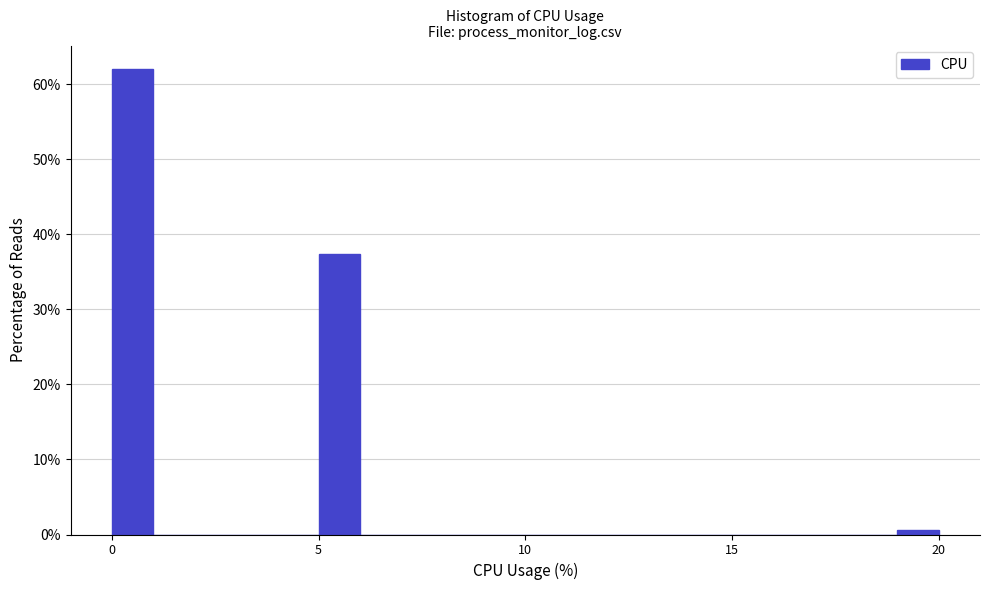

Read against the x-axis, roughly where is the centre of the tallest bar?

0.5